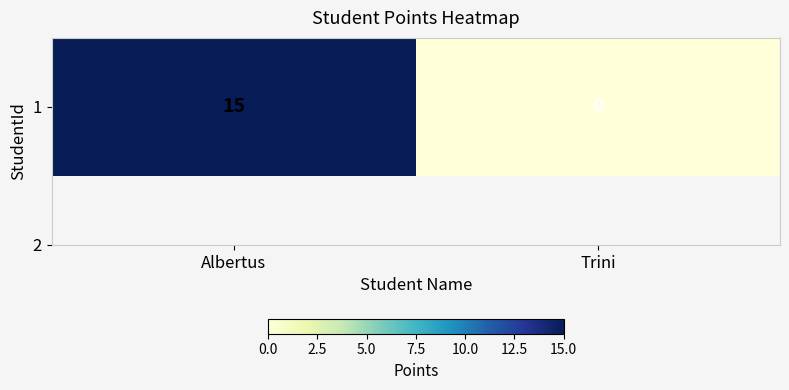

True or false: the data shows 15 at Albertus.

True